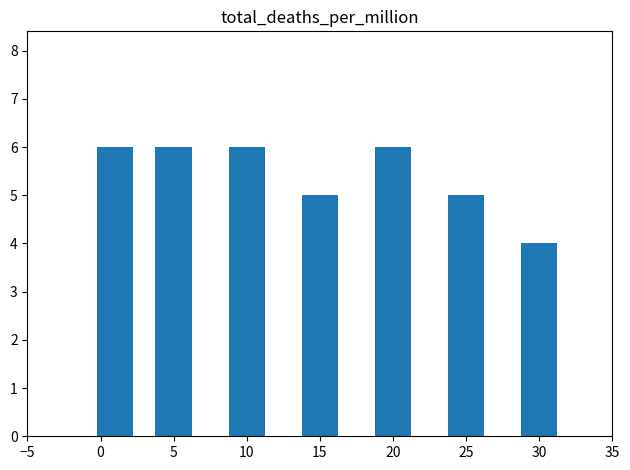

What is the value of the 5th bar from the left?

6